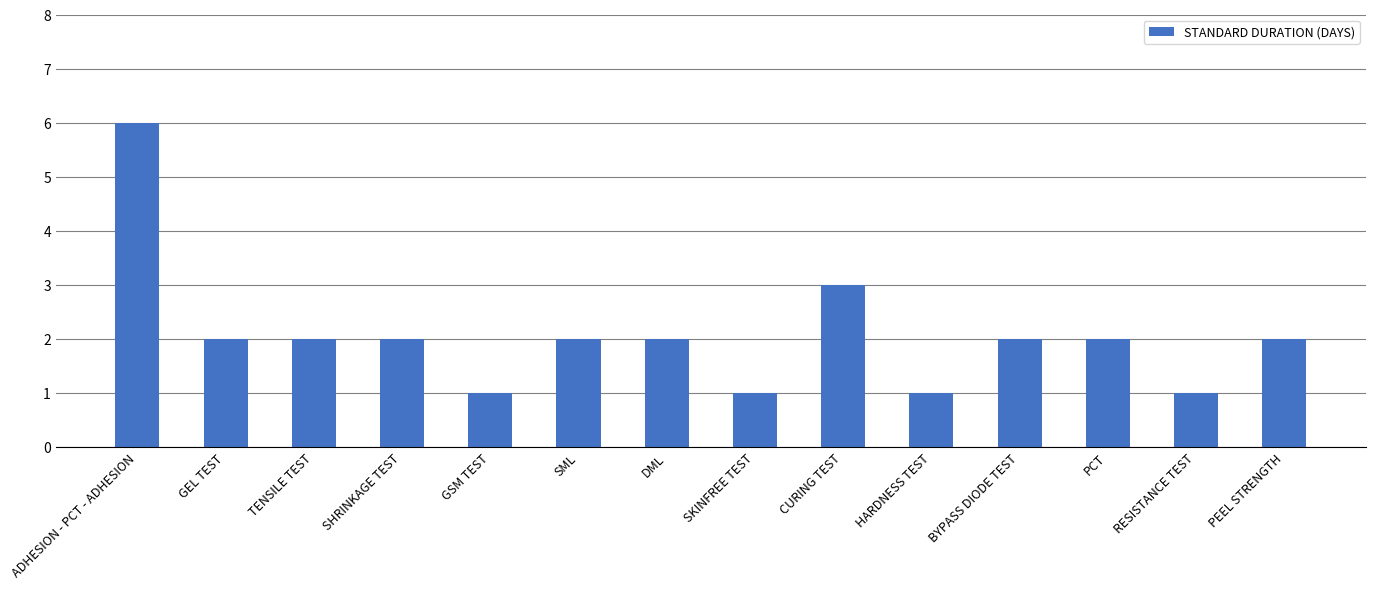

What is the maximum value shown in the chart?

6